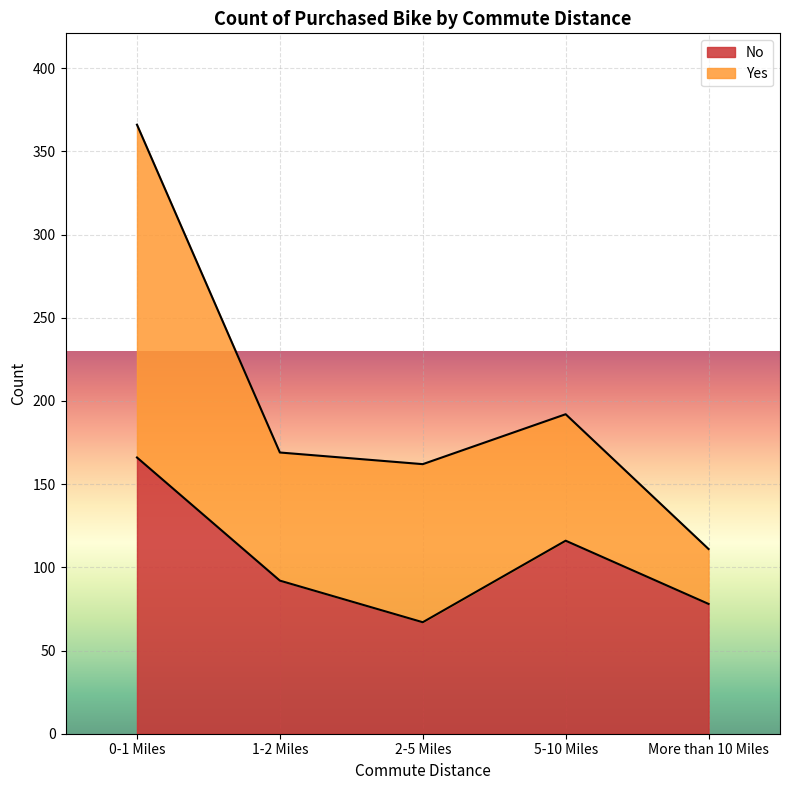

What position from the left is 1-2 Miles?

2